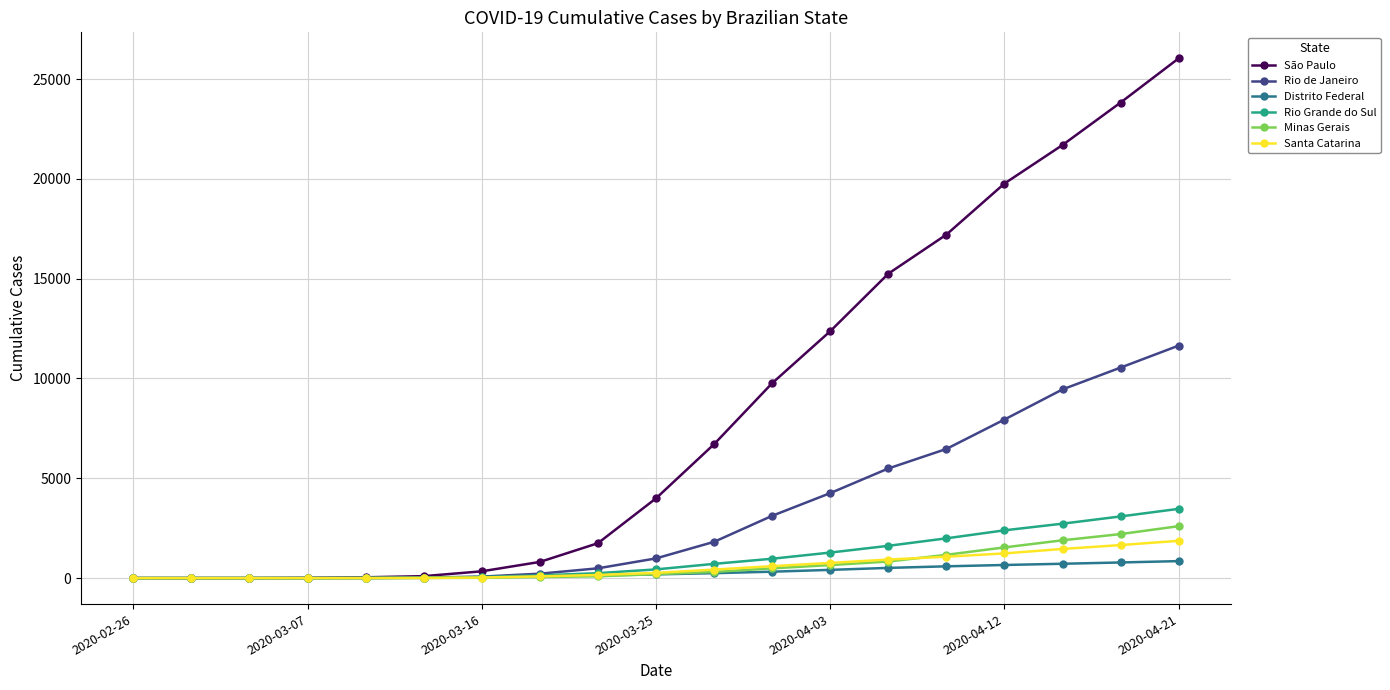

What is the maximum value for Minas Gerais?

2601